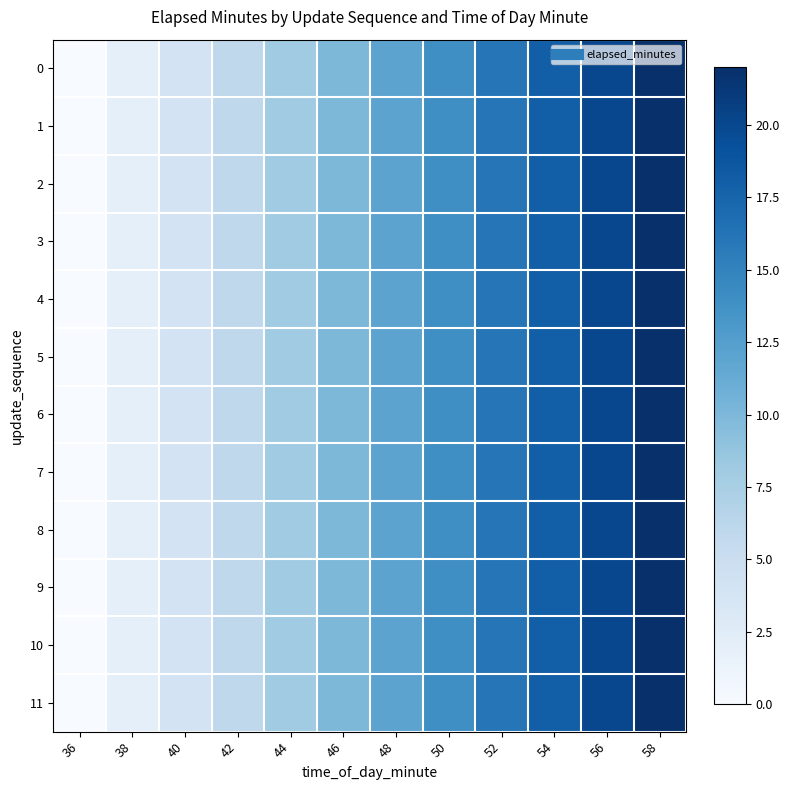

Reading left to right, what are all the values shown in this chart?

0: 36=0	38=2	40=4	42=6	44=8	46=10	48=12	50=14	52=16	54=18	56=20	58=22
1: 36=0	38=2	40=4	42=6	44=8	46=10	48=12	50=14	52=16	54=18	56=20	58=22
2: 36=0	38=2	40=4	42=6	44=8	46=10	48=12	50=14	52=16	54=18	56=20	58=22
3: 36=0	38=2	40=4	42=6	44=8	46=10	48=12	50=14	52=16	54=18	56=20	58=22
4: 36=0	38=2	40=4	42=6	44=8	46=10	48=12	50=14	52=16	54=18	56=20	58=22
5: 36=0	38=2	40=4	42=6	44=8	46=10	48=12	50=14	52=16	54=18	56=20	58=22
6: 36=0	38=2	40=4	42=6	44=8	46=10	48=12	50=14	52=16	54=18	56=20	58=22
7: 36=0	38=2	40=4	42=6	44=8	46=10	48=12	50=14	52=16	54=18	56=20	58=22
8: 36=0	38=2	40=4	42=6	44=8	46=10	48=12	50=14	52=16	54=18	56=20	58=22
9: 36=0	38=2	40=4	42=6	44=8	46=10	48=12	50=14	52=16	54=18	56=20	58=22
10: 36=0	38=2	40=4	42=6	44=8	46=10	48=12	50=14	52=16	54=18	56=20	58=22
11: 36=0	38=2	40=4	42=6	44=8	46=10	48=12	50=14	52=16	54=18	56=20	58=22